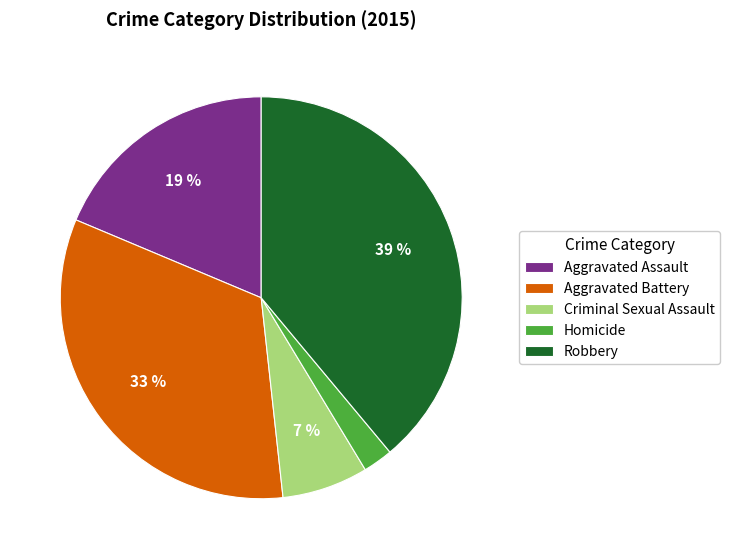

Which slice is the largest?

Robbery